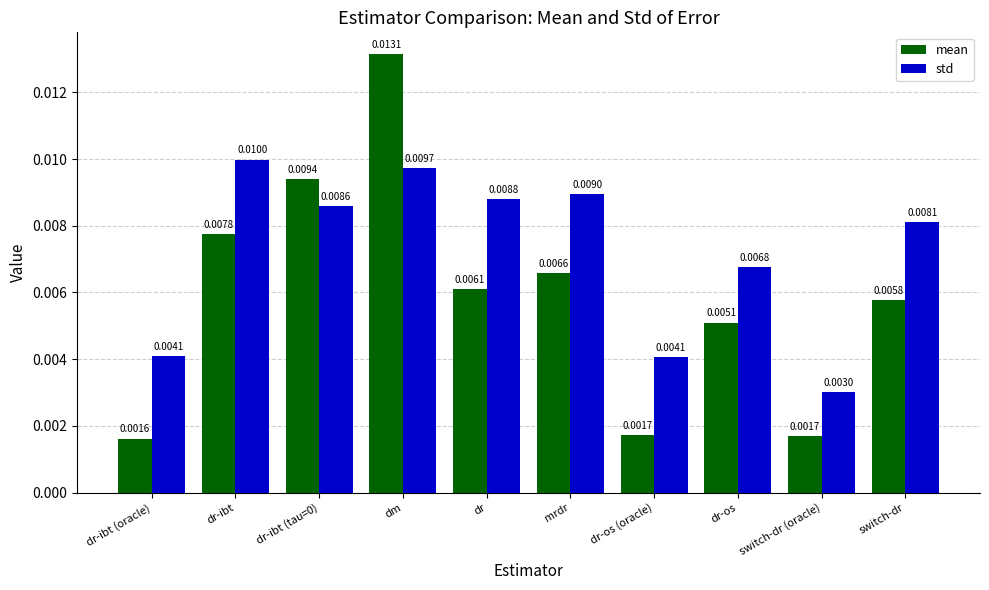

Where is std nearest to the value 0?

switch-dr (oracle)